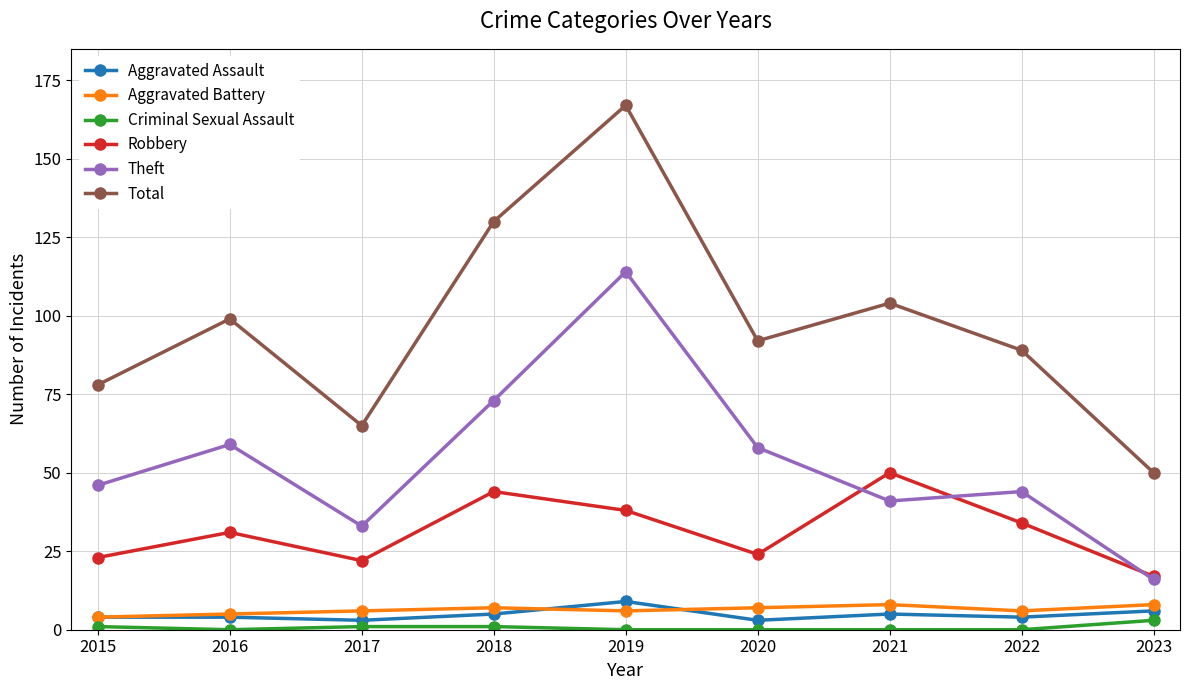

Reading left to right, what are all the values shown in this chart?

Aggravated Assault: 2015=4	2016=4	2017=3	2018=5	2019=9	2020=3	2021=5	2022=4	2023=6
Aggravated Battery: 2015=4	2016=5	2017=6	2018=7	2019=6	2020=7	2021=8	2022=6	2023=8
Criminal Sexual Assault: 2015=1	2016=0	2017=1	2018=1	2019=0	2020=0	2021=0	2022=0	2023=3
Robbery: 2015=23	2016=31	2017=22	2018=44	2019=38	2020=24	2021=50	2022=34	2023=17
Theft: 2015=46	2016=59	2017=33	2018=73	2019=114	2020=58	2021=41	2022=44	2023=16
Total: 2015=78	2016=99	2017=65	2018=130	2019=167	2020=92	2021=104	2022=89	2023=50